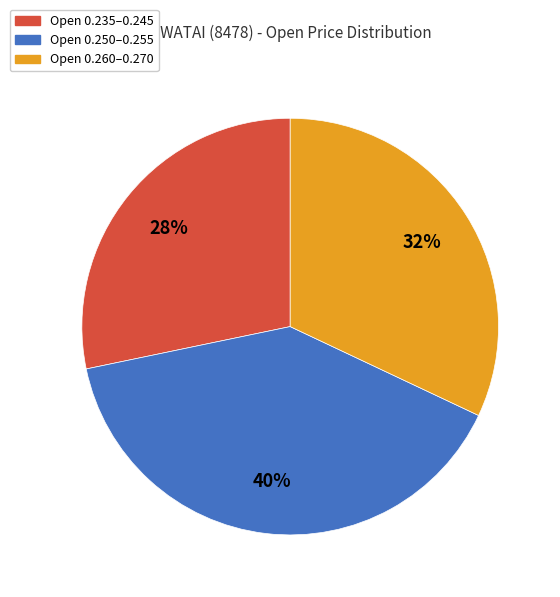

Approximately how many times larger is the value at Open 0.260–0.270 compared to Open 0.235–0.245?

1.1